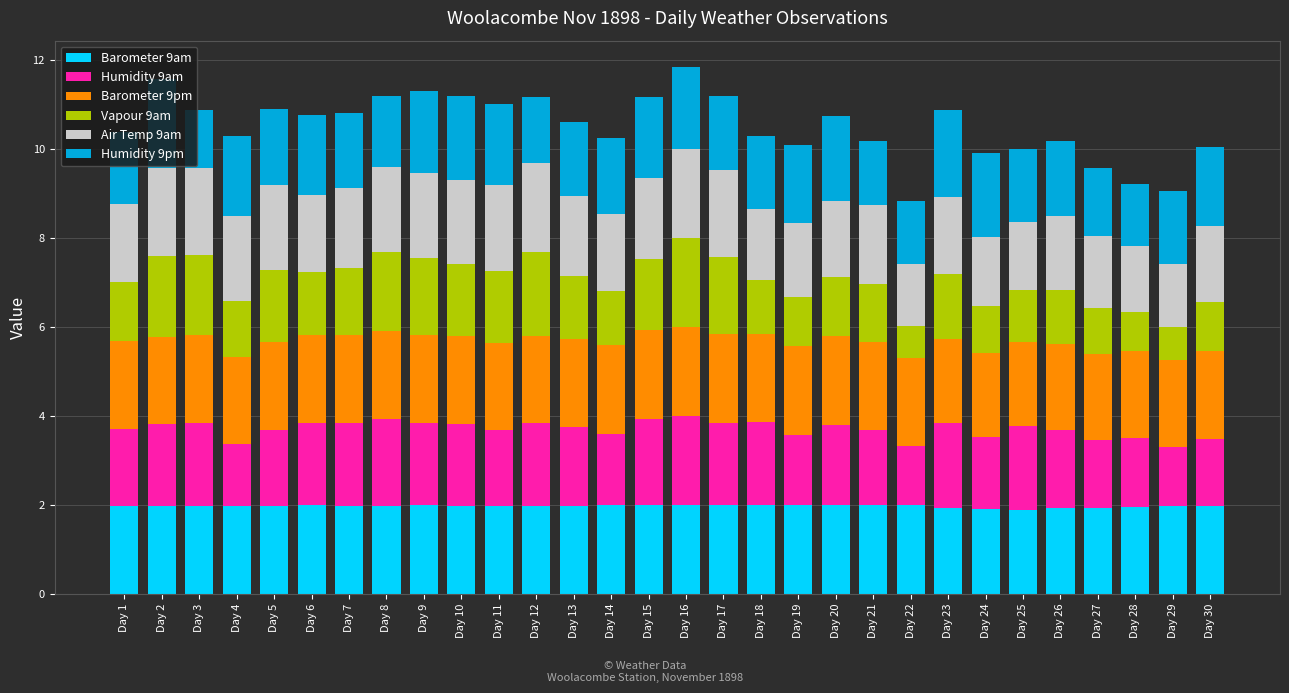

What is the minimum value for Barometer 9am?

1.9